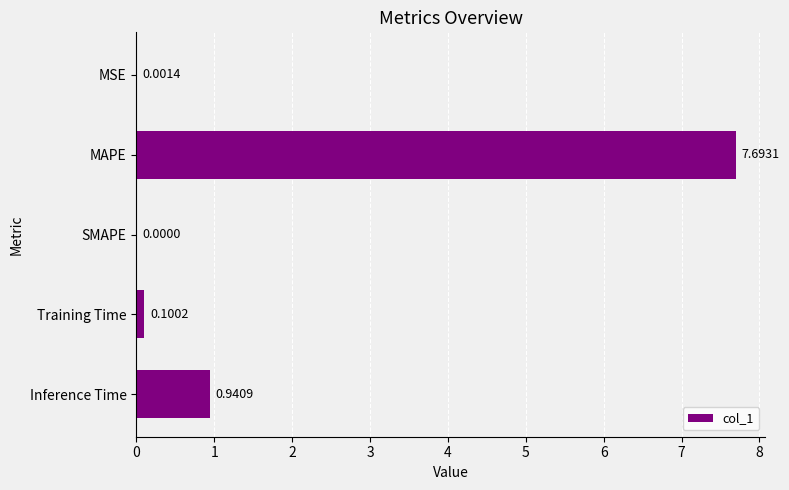

What is the sum of all values?

8.7